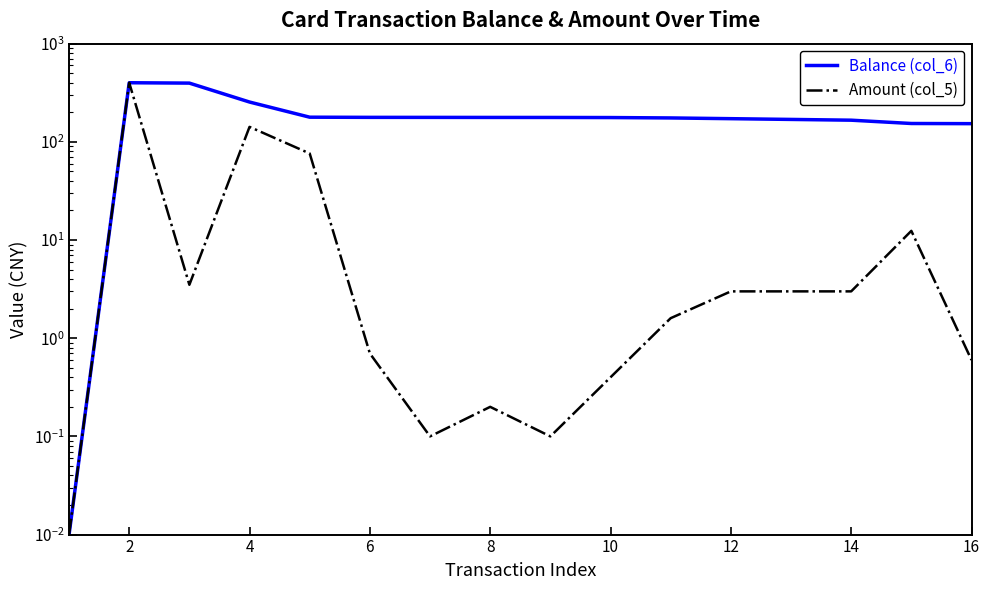

The value of Balance (col_6) at 14 is 41.0. True or false?

False